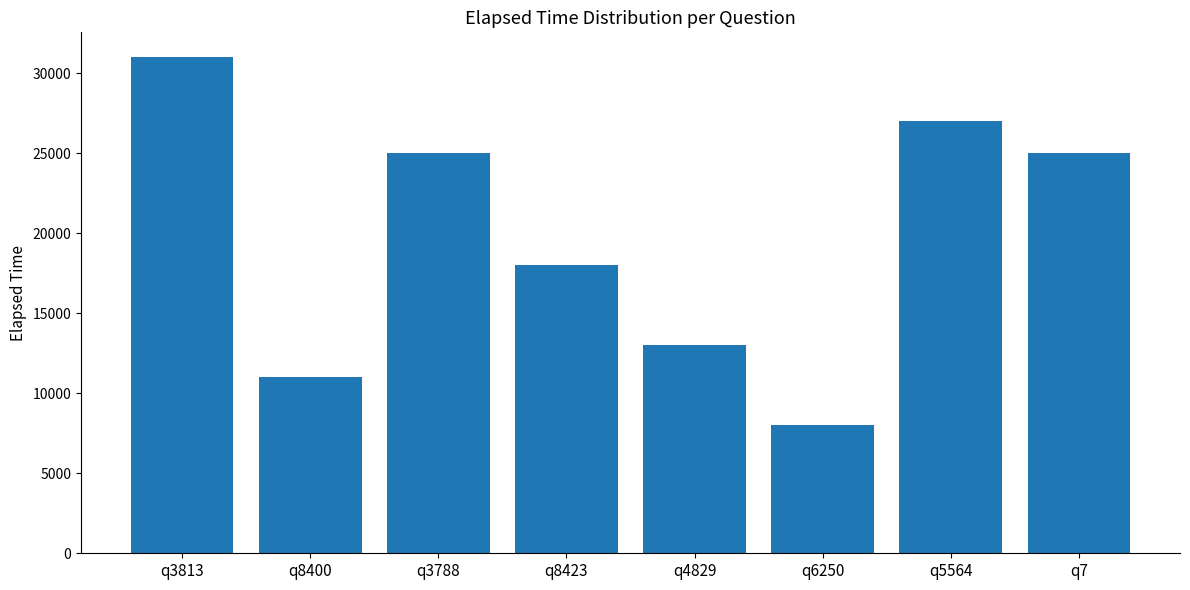

What is the sum of the values at q4829 and q3788?

38000